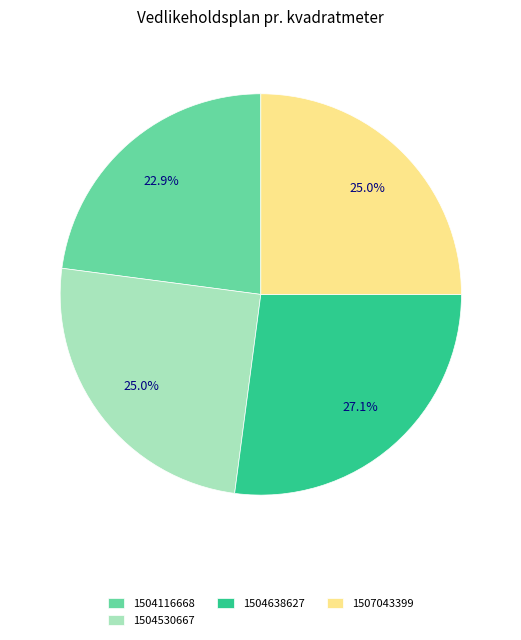

Is the sum of 1504530667 and 1504638627 greater than half?

Yes